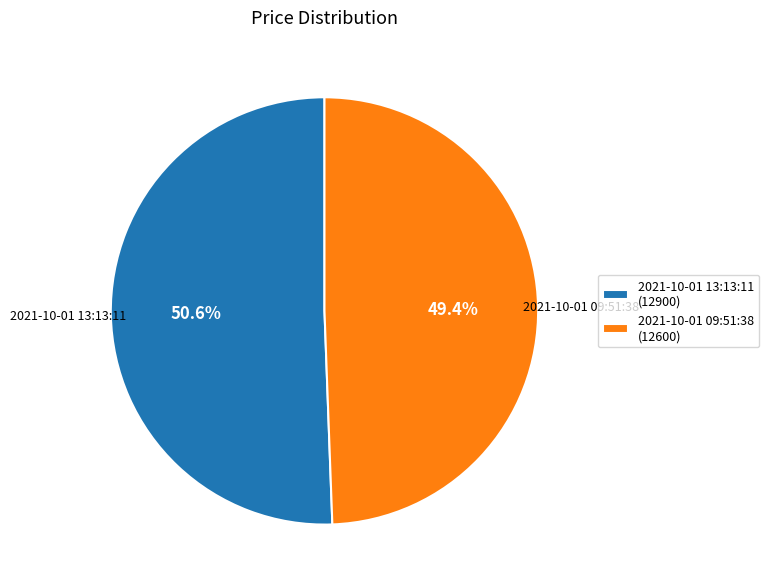

What is the ratio of the value at 2021-10-01 13:13:11 to the value at 2021-10-01 09:51:38?

1.0